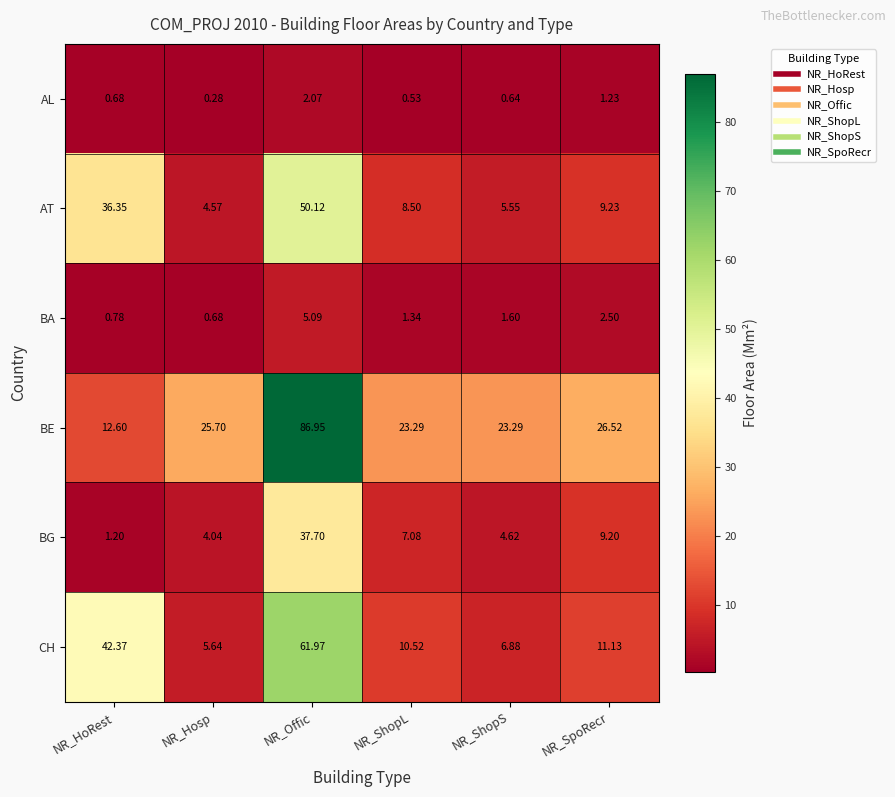

List the labels in order of AL value, largest first.

NR_Offic, NR_SpoRecr, NR_HoRest, NR_ShopS, NR_ShopL, NR_Hosp